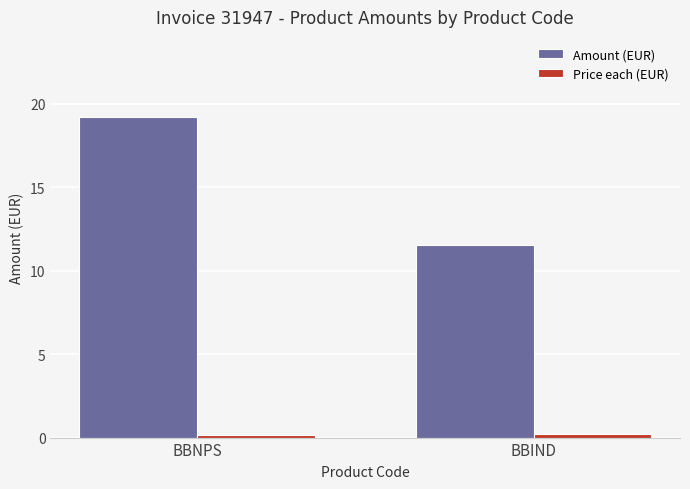

Which series has the largest total across all categories?

Amount (EUR)